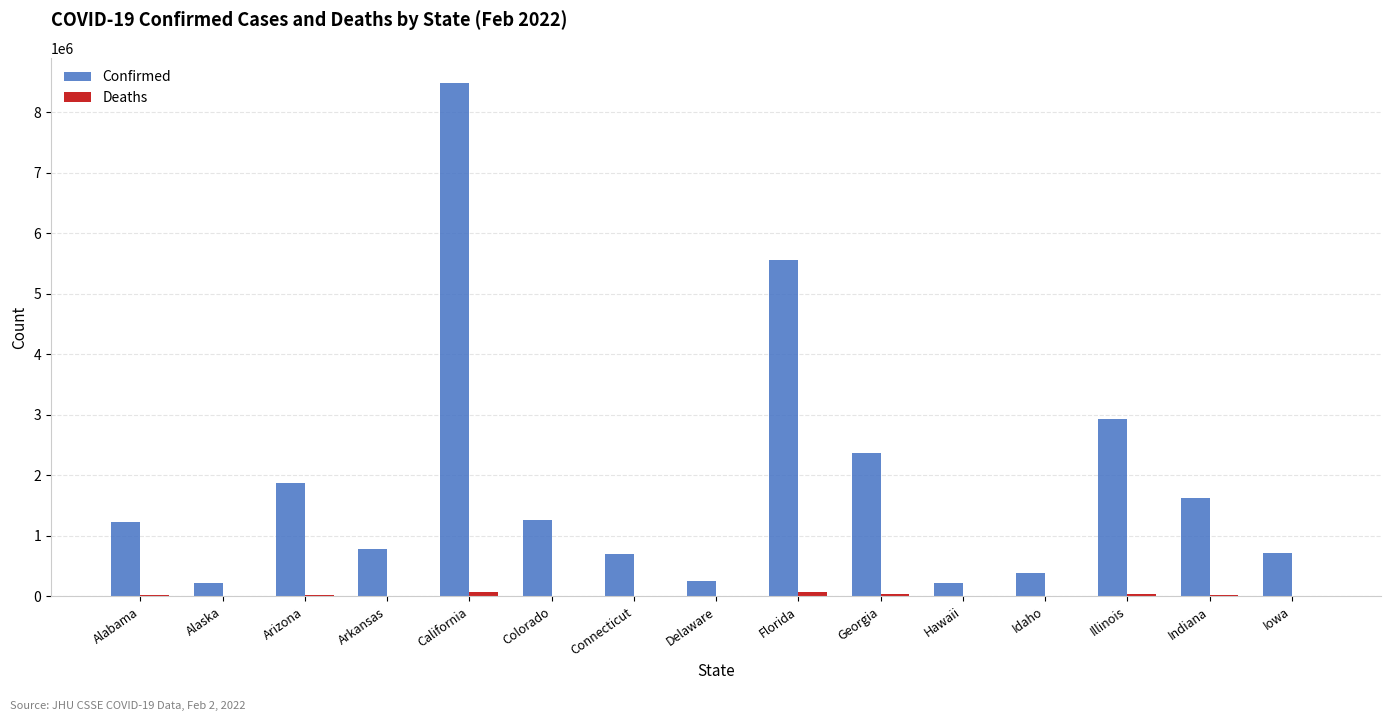

What is the average value of the Confirmed series?

1906715